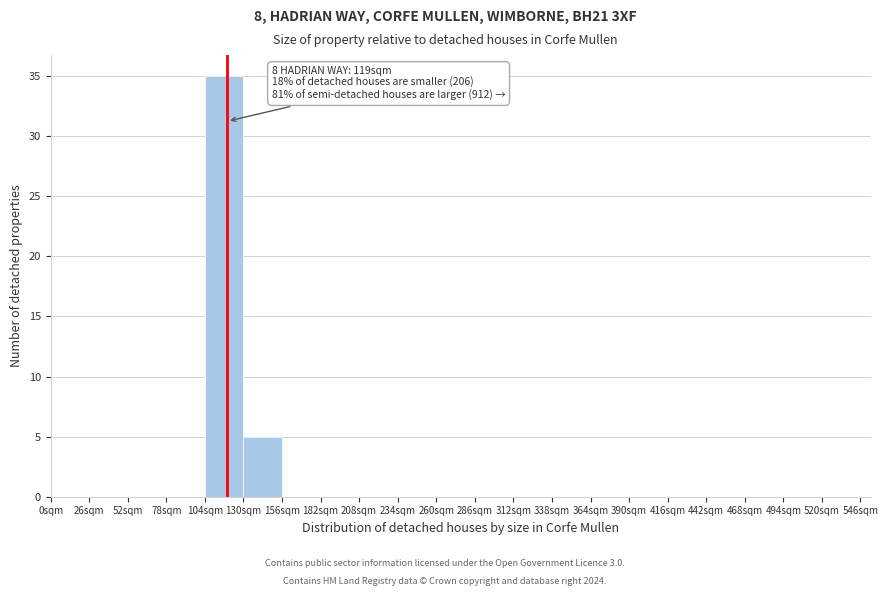

Which range on the x-axis has the tallest bar?

104 to 130